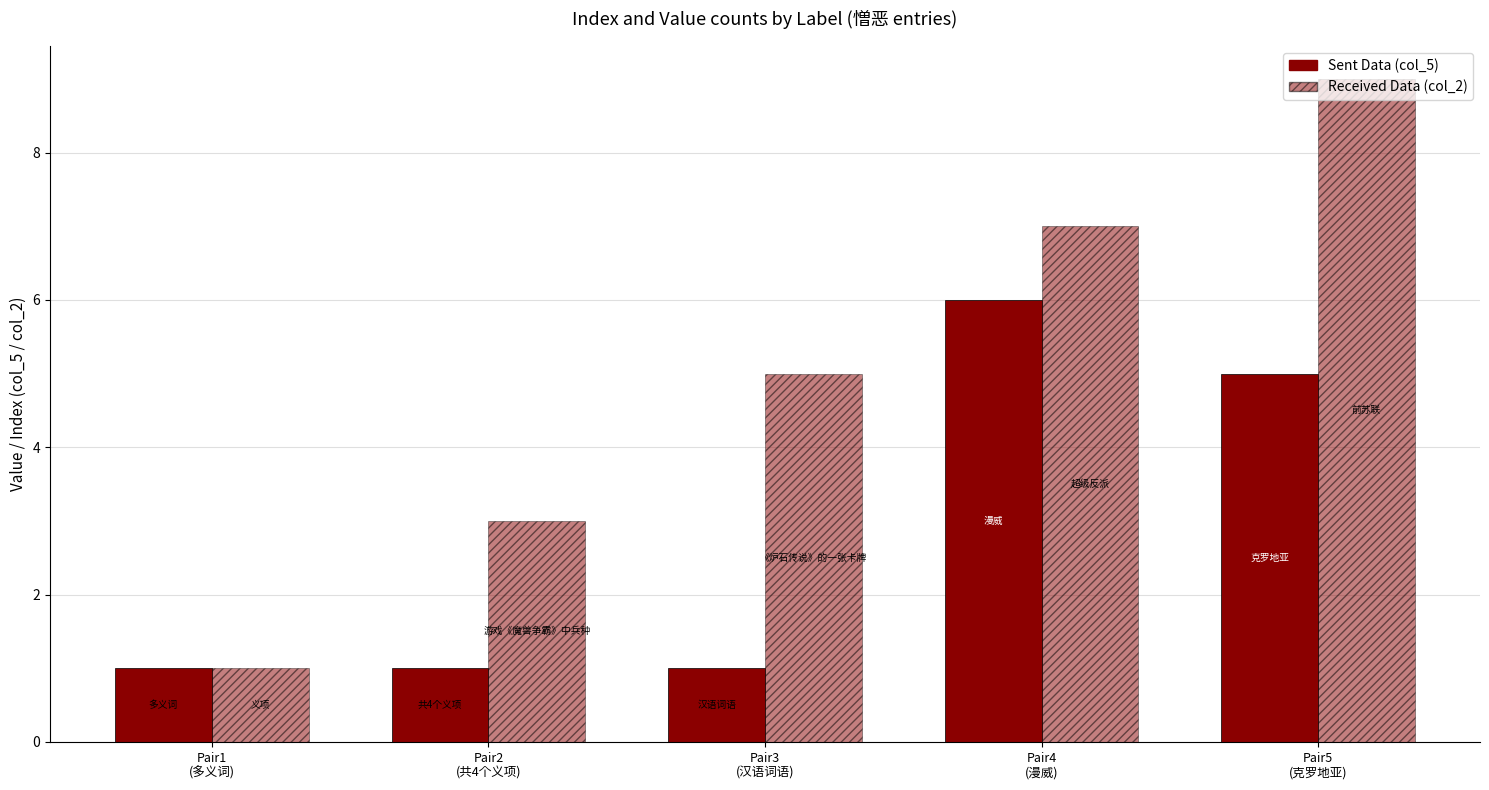

How many series are shown in this chart?

2